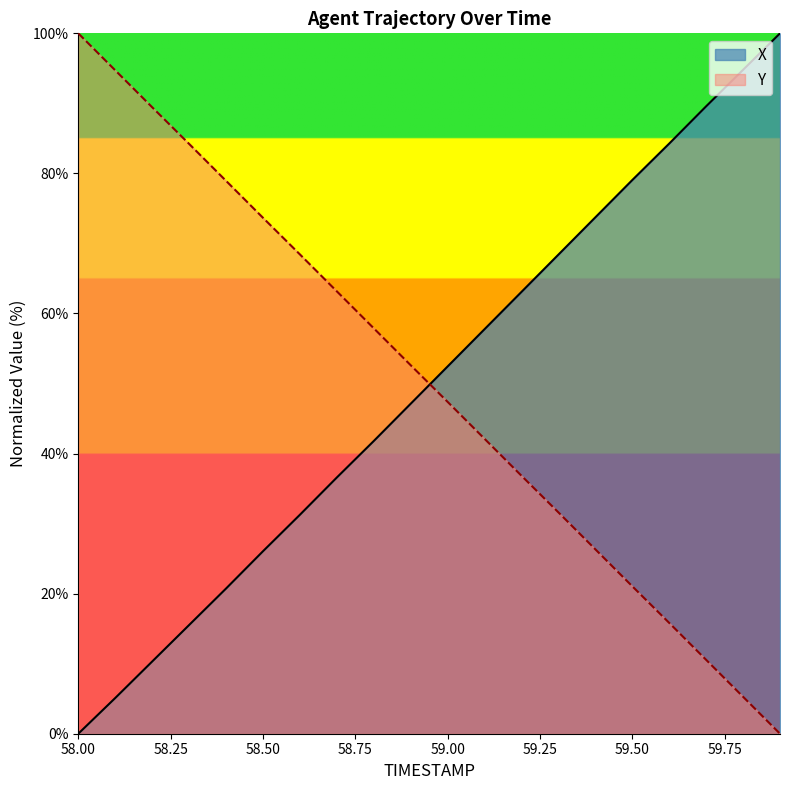

Reading left to right, transcribe all the data shown in this chart.

X: 58.0=0.0	58.1=5.1	58.2=10.3	58.3=15.5	58.4=20.7	58.5=26.0	58.6=31.3	58.7=36.6	58.8=41.8	58.9=47.1	59.0=52.4	59.1=57.8	59.2=63.1	59.3=68.4	59.4=73.7	59.5=79.0	59.6=84.3	59.7=89.6	59.8=94.8	59.9=100.0
Y: 58.0=100.0	58.1=94.7	58.2=89.5	58.3=84.2	58.4=78.9	58.5=73.7	58.6=68.4	58.7=63.2	58.8=57.9	58.9=52.6	59.0=47.4	59.1=42.1	59.2=36.8	59.3=31.6	59.4=26.3	59.5=21.1	59.6=15.8	59.7=10.5	59.8=5.3	59.9=0.0